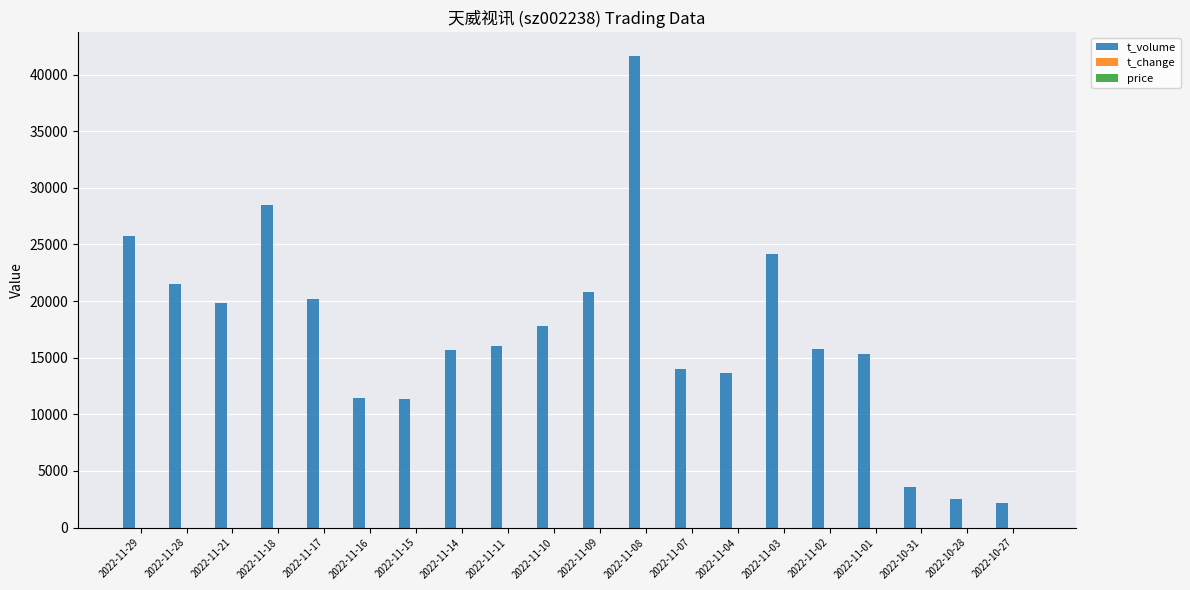

Which series has the widest spread of values?

t_volume